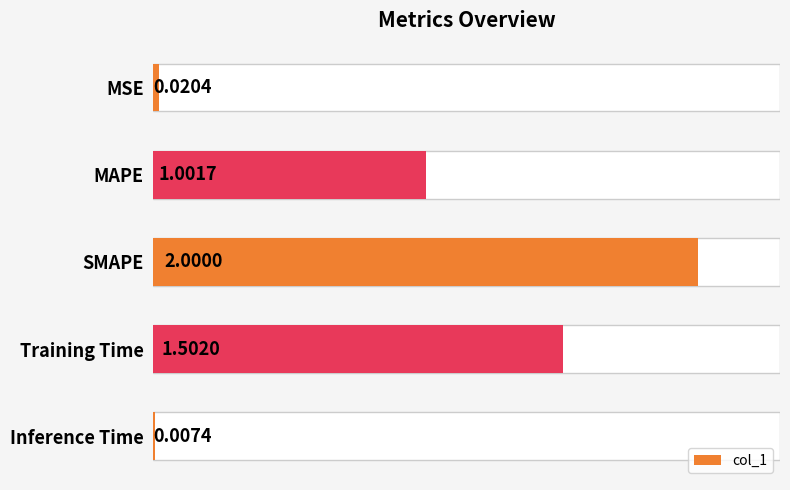

How many bars are there in total?

5